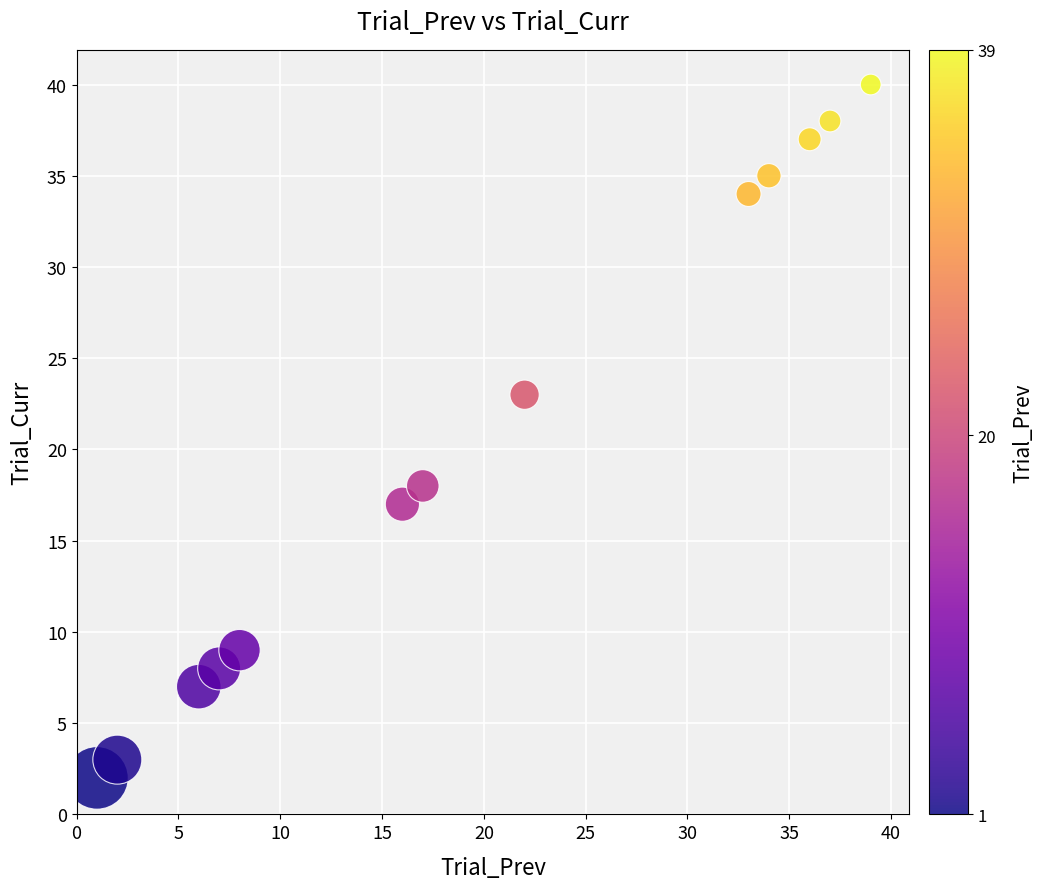

What is the range of Y values (max minus min)?

38